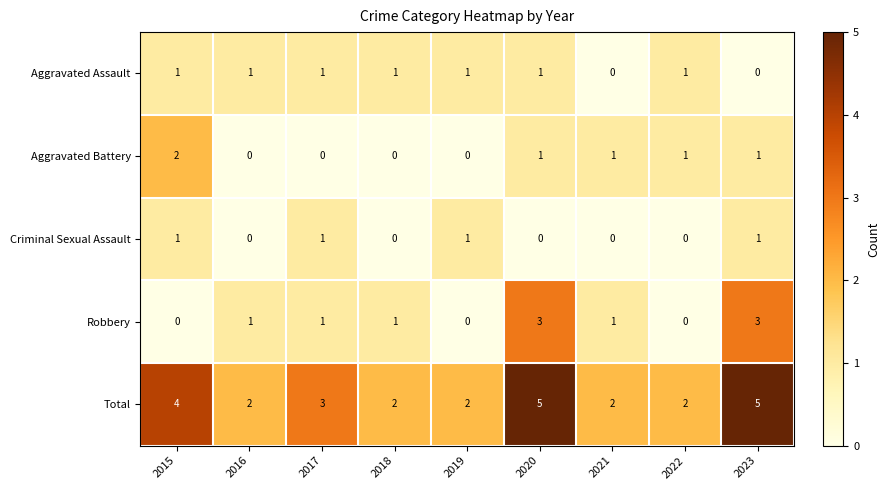

What is the difference between the highest and lowest values at 2017?

3